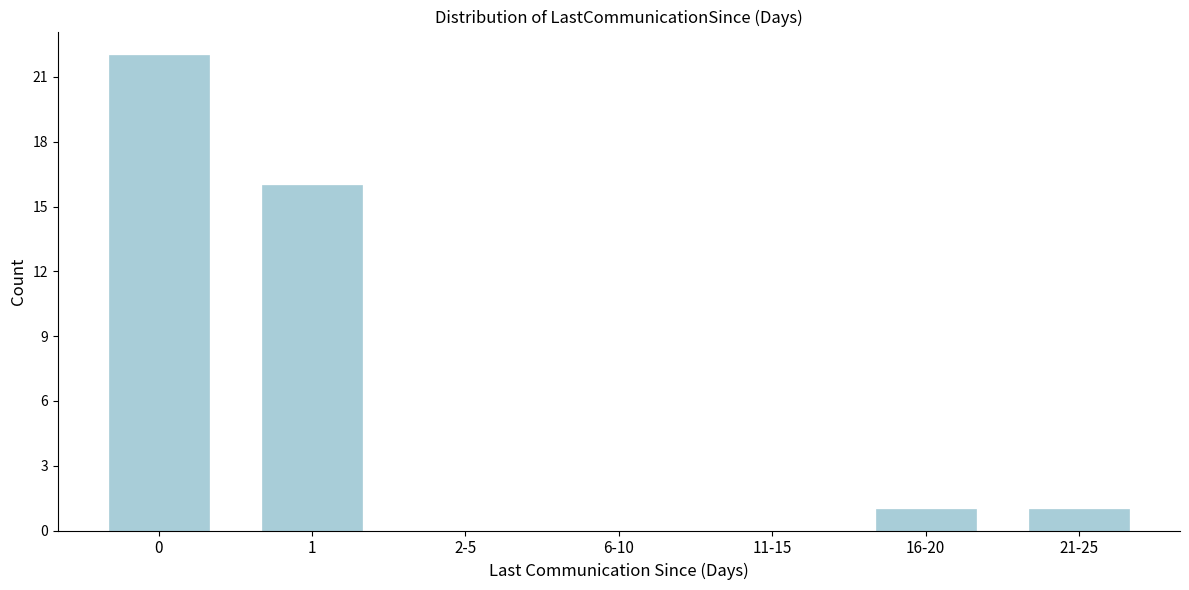

Reading left to right, extract all data points from this chart.

0=22	1=16	2-5=0	6-10=0	11-15=0	16-20=1	21-25=1